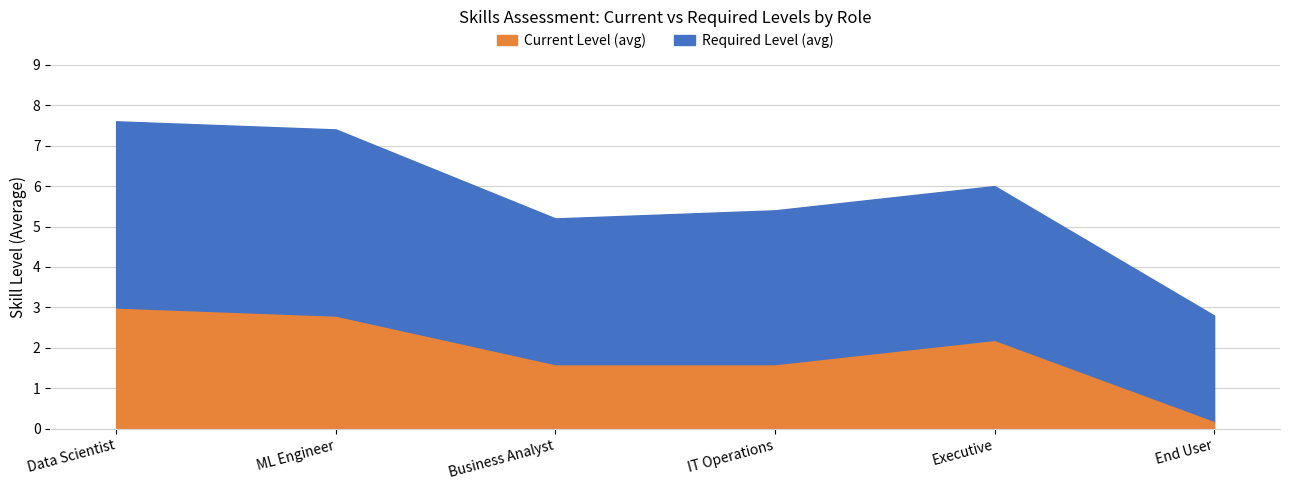

True or false: Current Level (avg) and Required Level (avg) intersect in this chart.

False